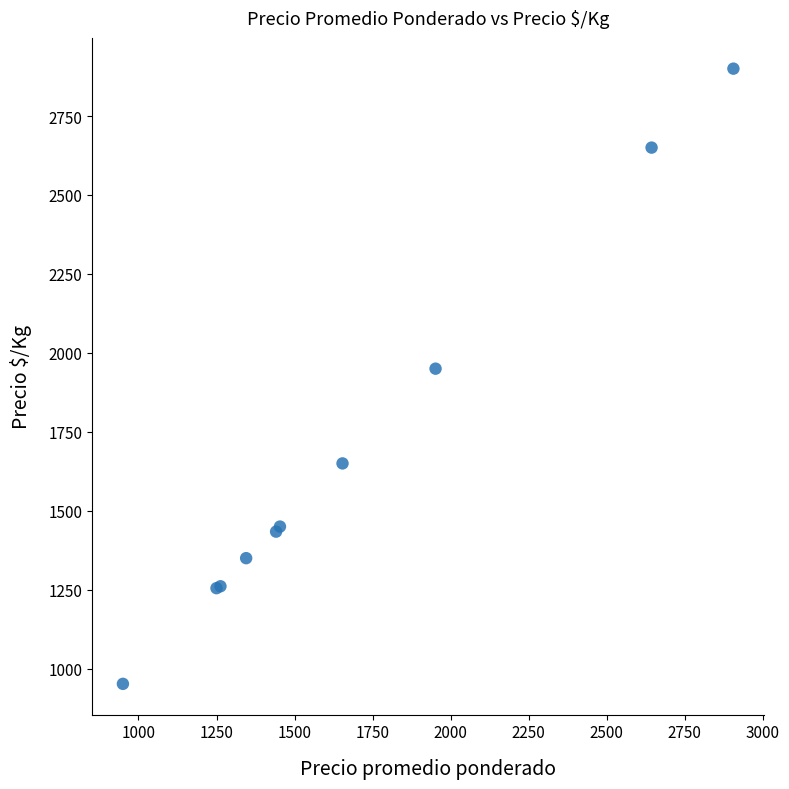

What Y value in the scatter plot is closest to 1926?

1950